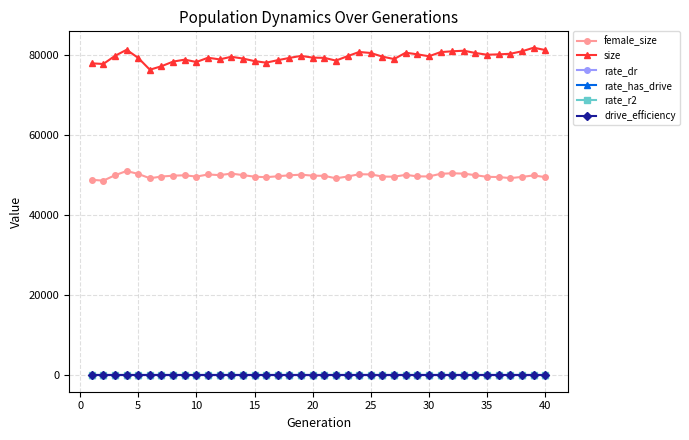

True or false: size and rate_r2 intersect in this chart.

False